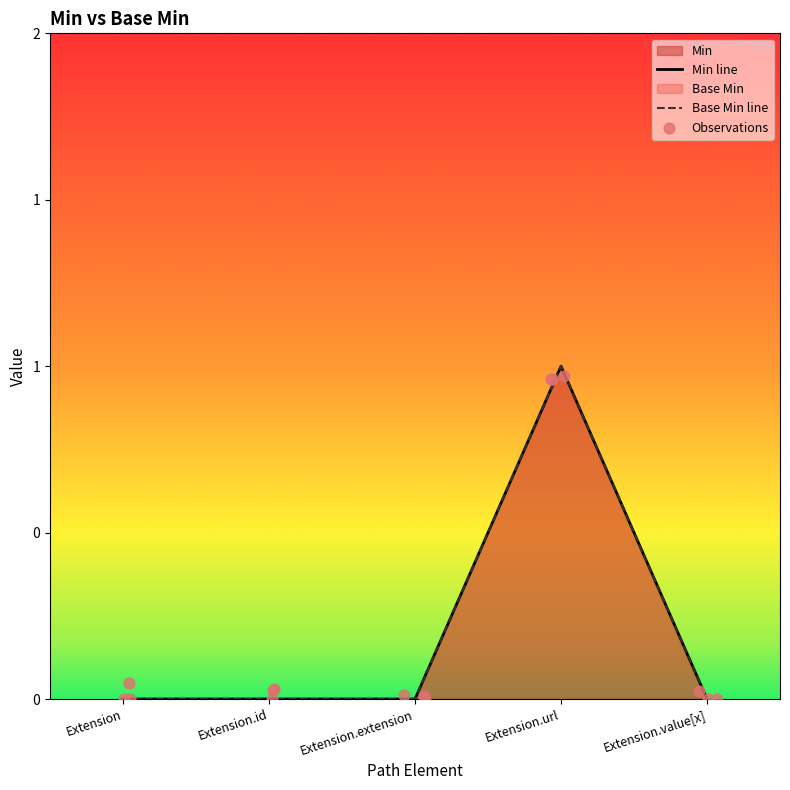

At which category is the sum across all series the highest?

Extension.url